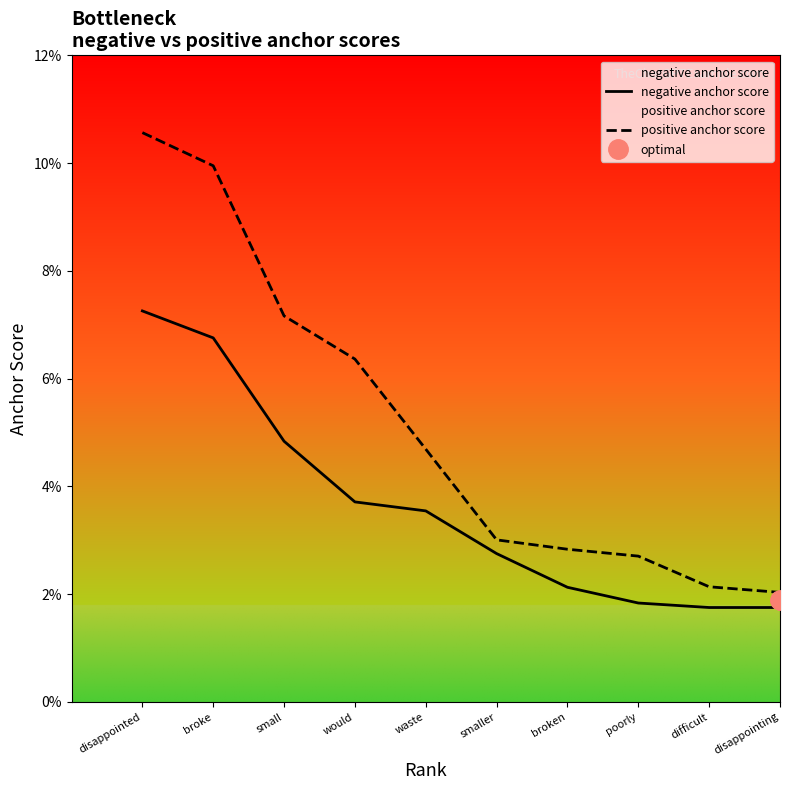

At which label does negative anchor score reach its peak?

disappointed